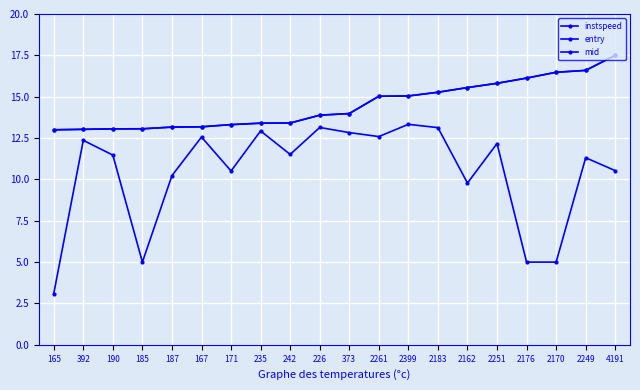

Reading left to right, extract all data points from this chart.

instspeed: 3.1	12.4	11.5	5.0	10.2	12.6	10.5	12.9	11.5	13.1	12.8	12.6	13.3	13.1	9.8	12.2	5.0	5.0	11.3	10.5
entry: 13.0	13.0	13.1	13.1	13.2	13.2	13.3	13.4	13.4	13.9	14.0	15.0	15.0	15.3	15.6	15.8	16.1	16.5	16.6	17.5
mid: 13.0	13.0	13.1	13.1	13.2	13.2	13.3	13.4	13.4	13.9	14.0	15.0	15.0	15.3	15.6	15.8	16.1	16.5	16.6	17.5